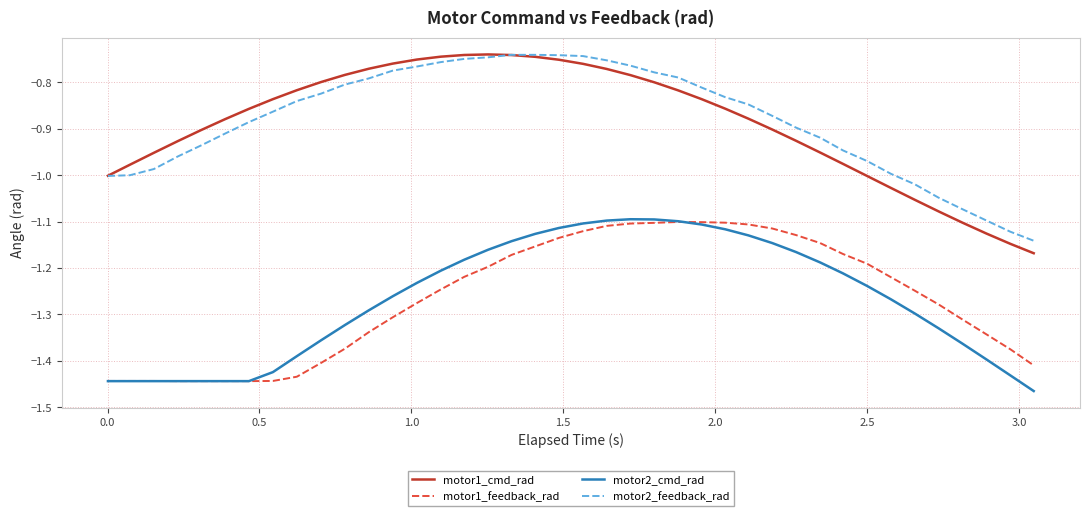

Which series has the largest range (max minus min)?

motor1_cmd_rad